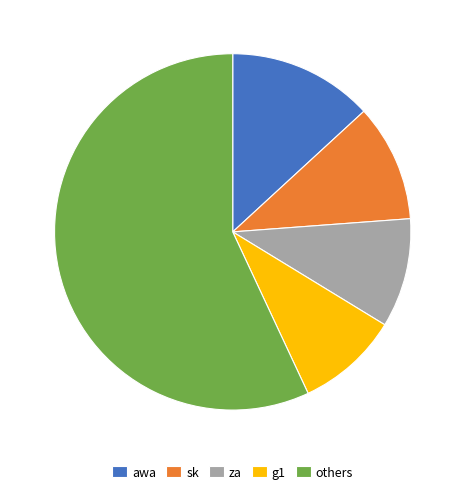

Does awa account for over 50% of the chart?

No